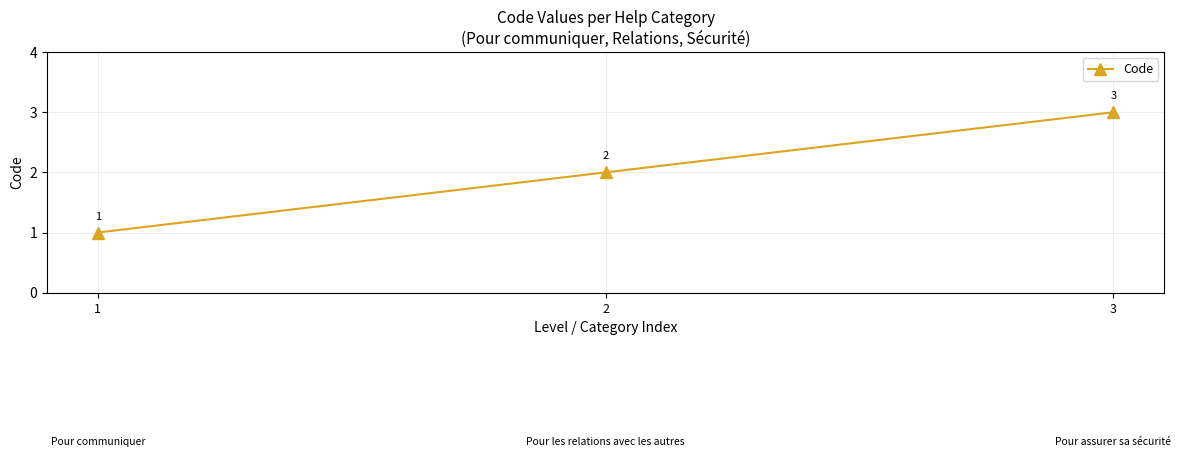

How many values are between 1 and 3?

3